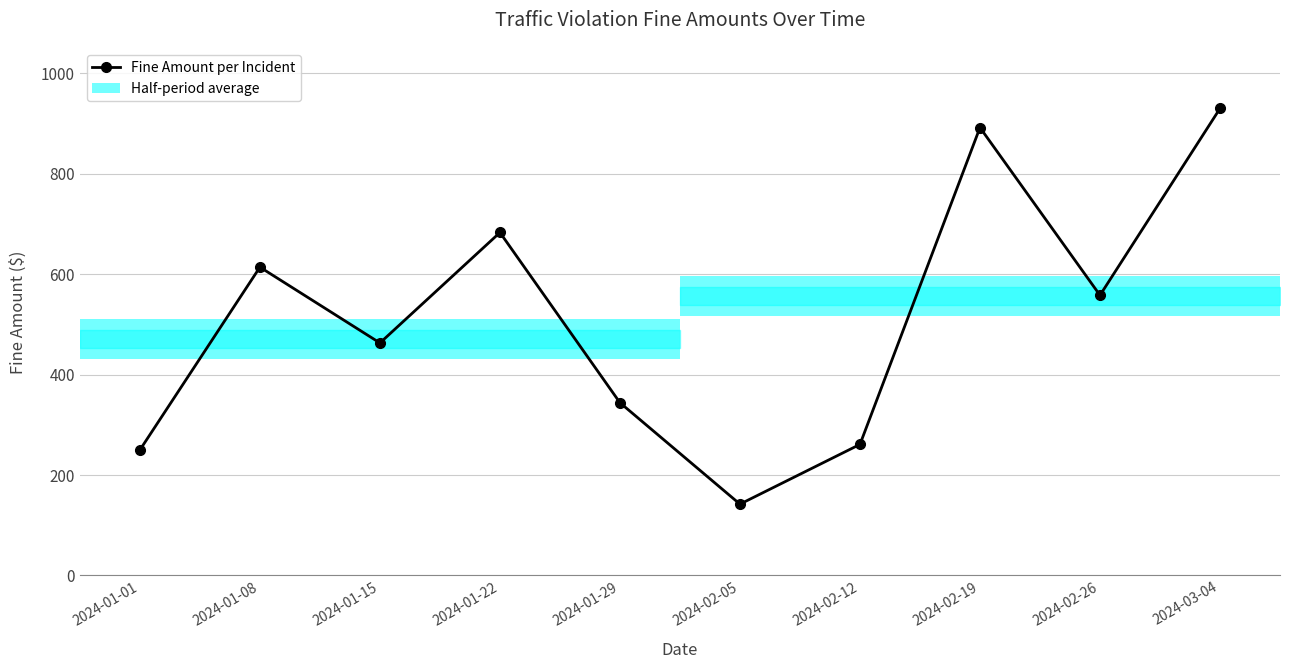

Is it true that the value at 2024-03-04 is 1231?

False